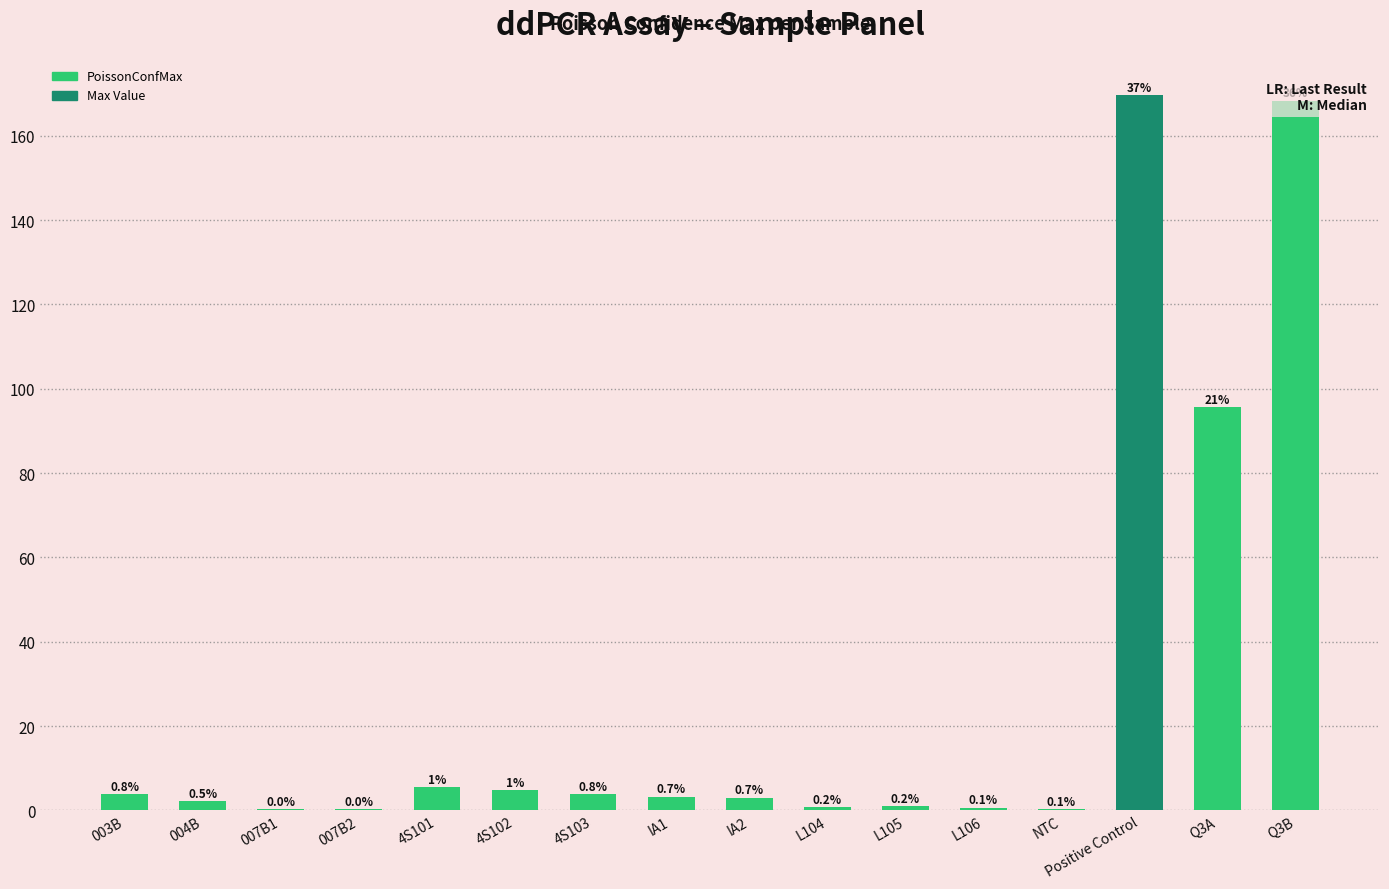

The chart shows a value of 66.2 at Q3A. True or false?

False